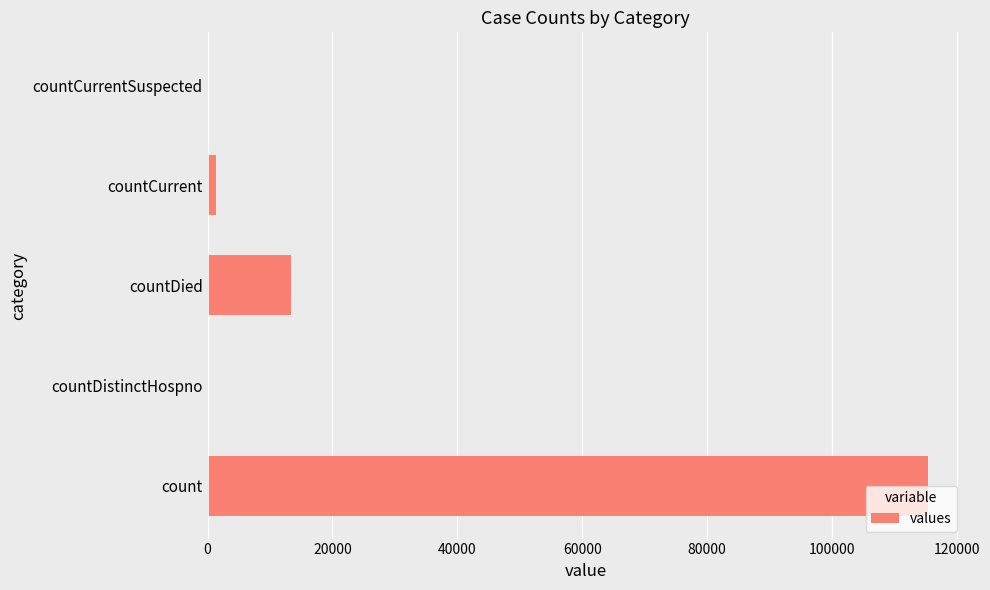

What is the sum of all values?

130105